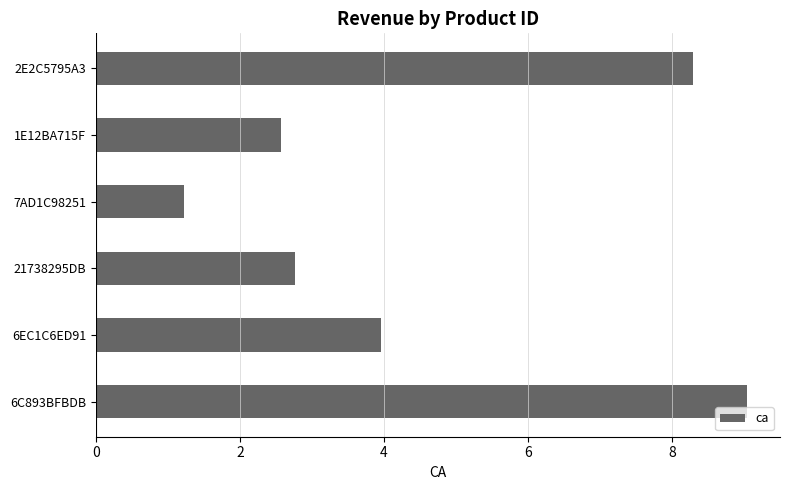

The value at 6C893BFBDB is 12.5. True or false?

False